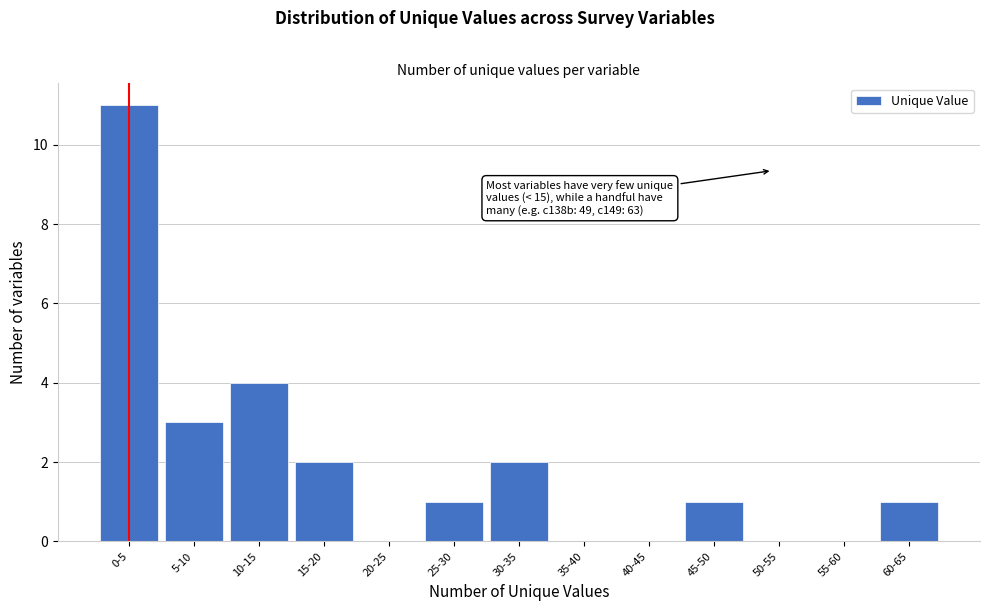

Reading left to right, extract all data points from this chart.

0-5=11	5-10=3	10-15=4	15-20=2	20-25=0	25-30=1	30-35=2	35-40=0	40-45=0	45-50=1	50-55=0	55-60=0	60-65=1